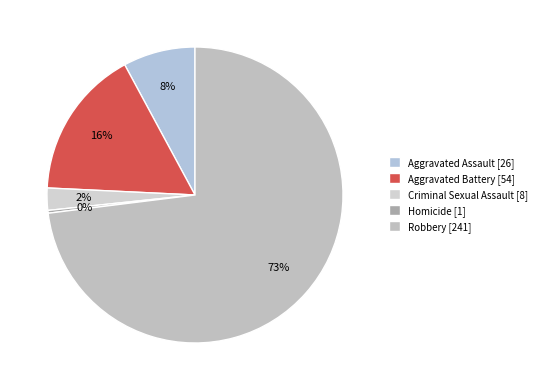

To the nearest percent, what portion does Robbery represent?

73%